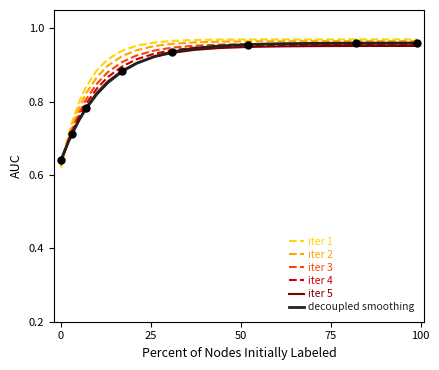

At how many categories does at least one series exceed 0?

20